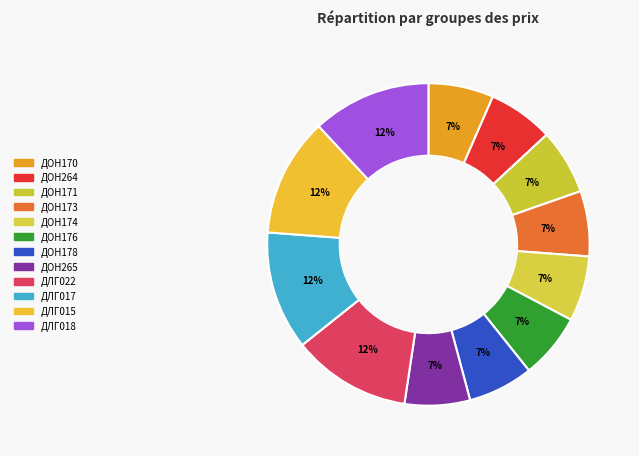

Does ДОН264 represent more than half of the total?

No